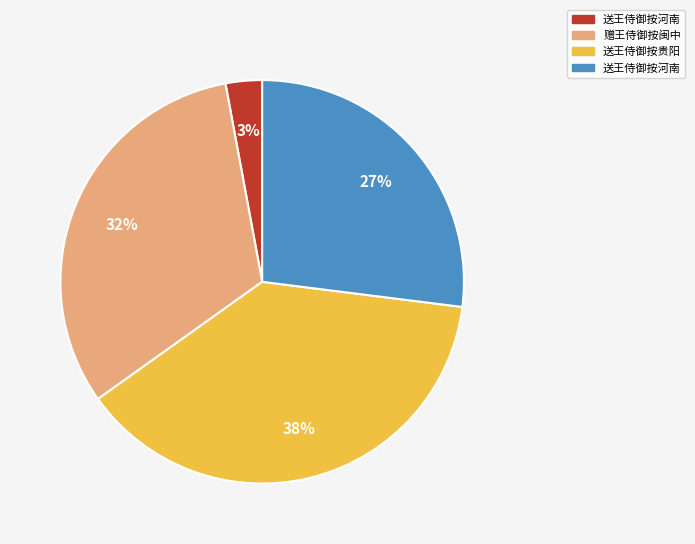

To the nearest percent, what is the average slice percentage?

25%